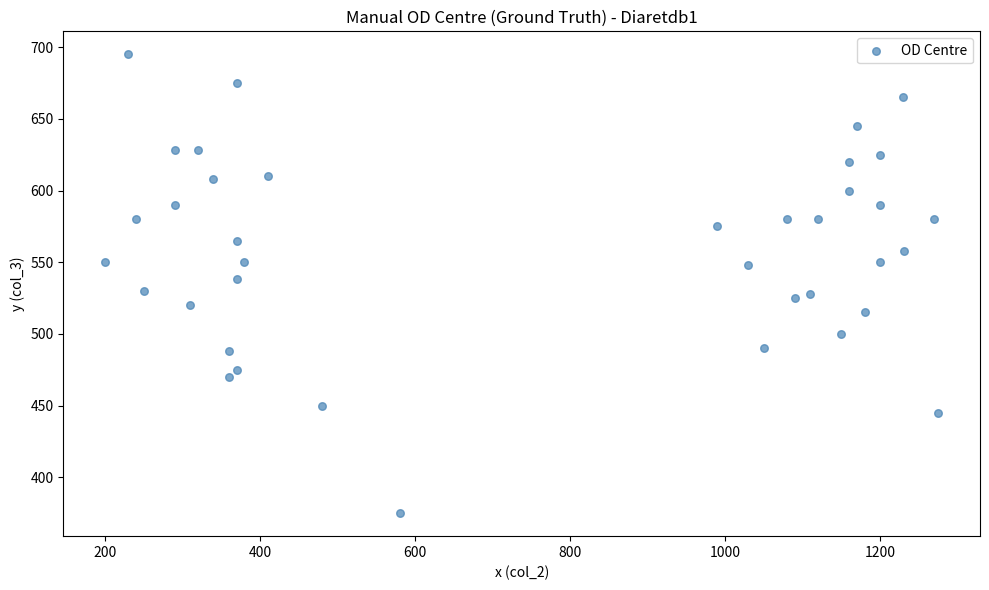

What is the range of Y values (max minus min)?

320